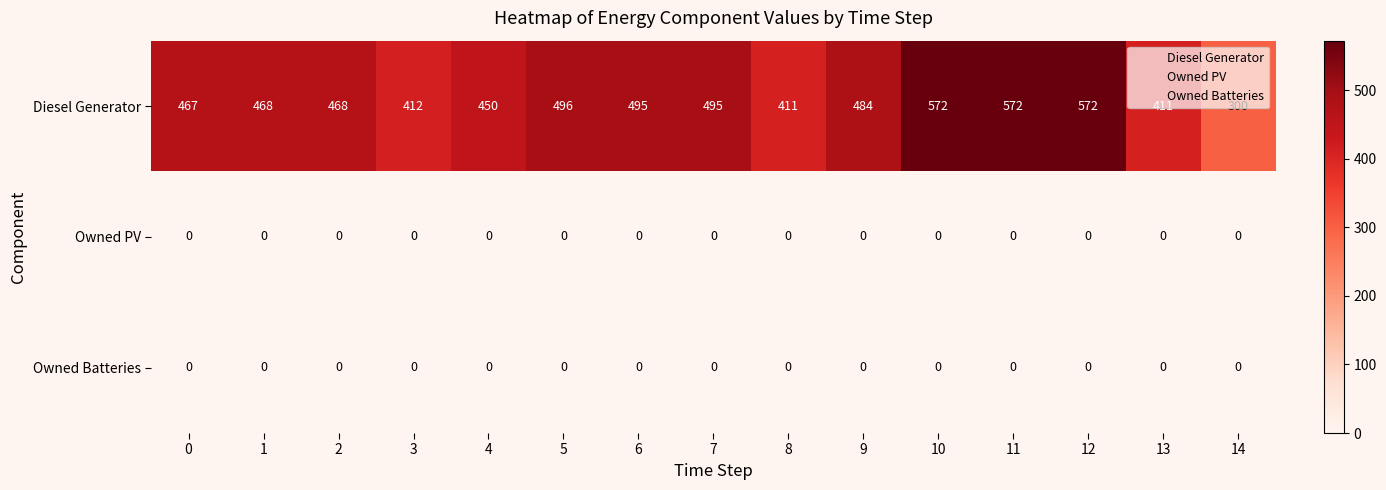

At how many categories does at least one series exceed 16?

15